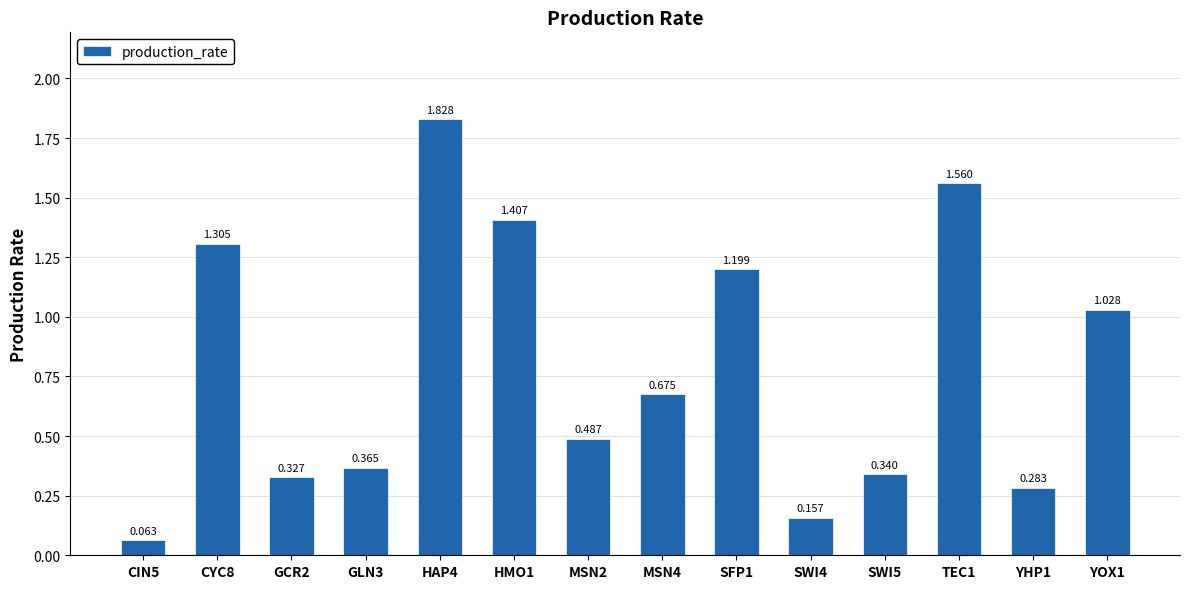

Rank the categories by value from highest to lowest.

HAP4, TEC1, HMO1, CYC8, SFP1, YOX1, MSN4, MSN2, GLN3, SWI5, GCR2, YHP1, SWI4, CIN5